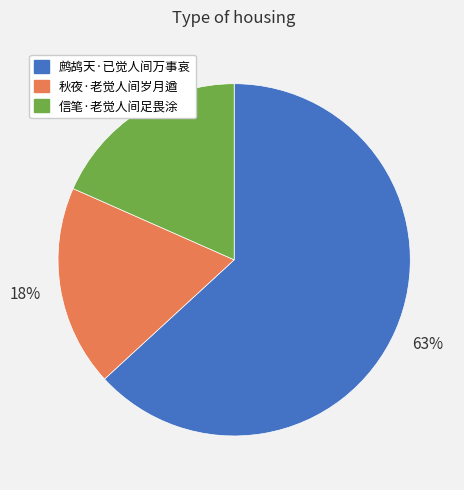

Is 鹧鸪天·已觉人间万事哀 the majority of the pie?

Yes